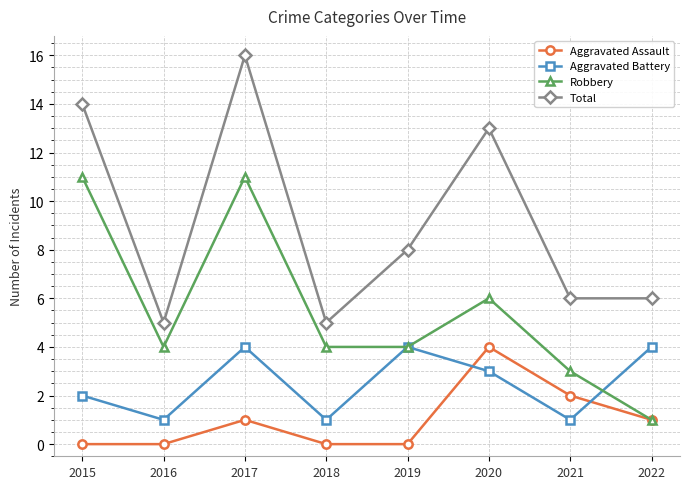

Reading left to right, list all the values displayed in this chart.

Aggravated Assault: 2015=0	2016=0	2017=1	2018=0	2019=0	2020=4	2021=2	2022=1
Aggravated Battery: 2015=2	2016=1	2017=4	2018=1	2019=4	2020=3	2021=1	2022=4
Robbery: 2015=11	2016=4	2017=11	2018=4	2019=4	2020=6	2021=3	2022=1
Total: 2015=14	2016=5	2017=16	2018=5	2019=8	2020=13	2021=6	2022=6